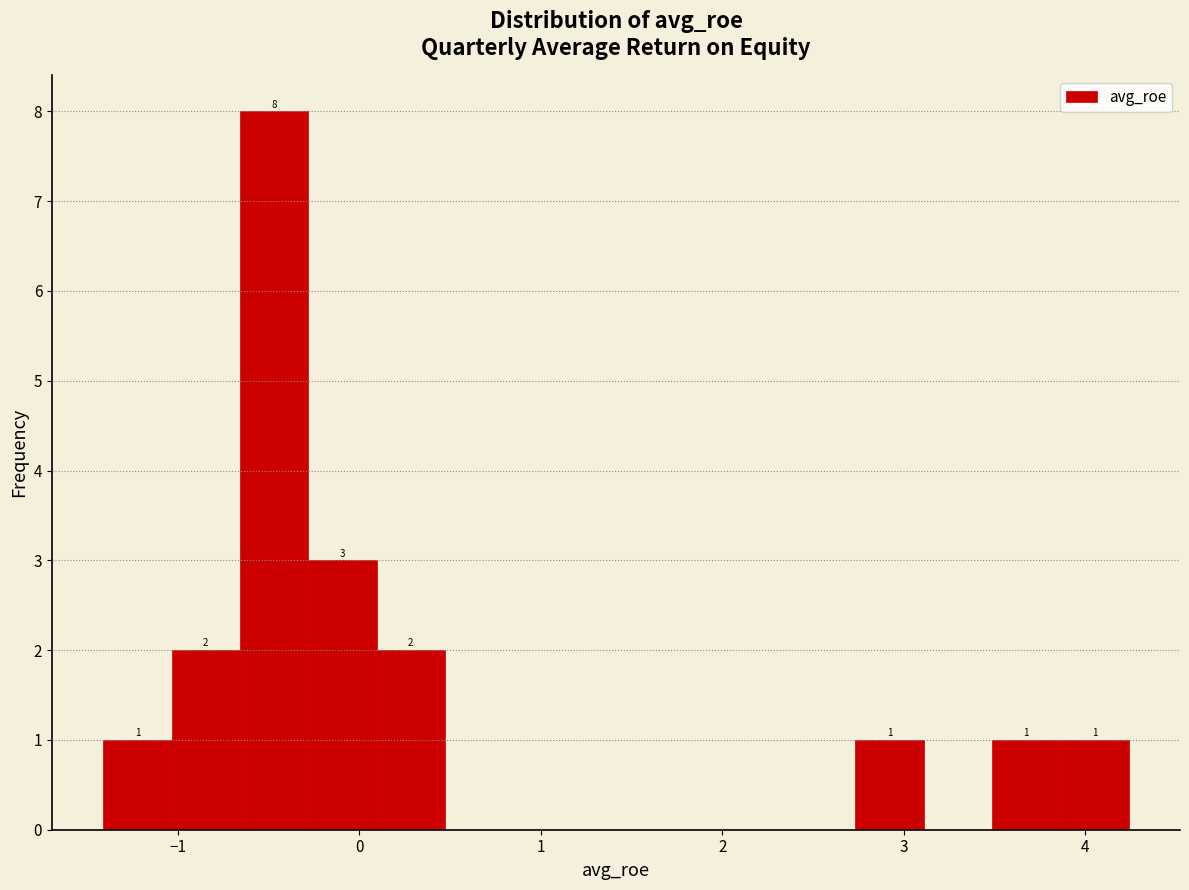

Around what value on the x-axis is the tallest bar? Give the approximate position of its centre, as read against the axis.

-0.5